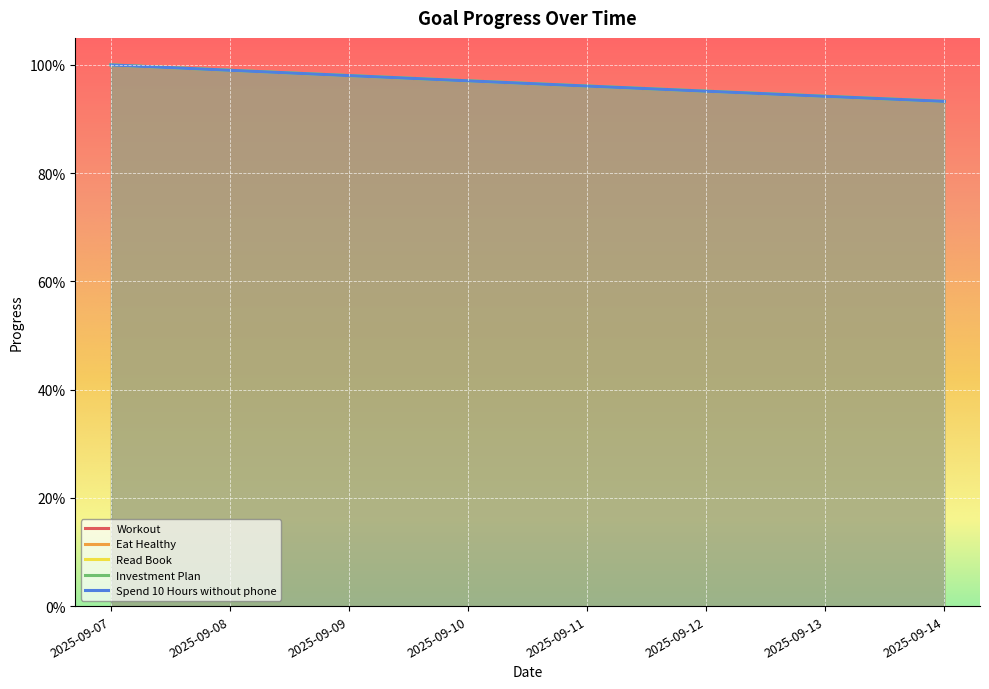

Reading left to right, transcribe all the data shown in this chart.

Workout: 1.0	1.0	1.0	1.0	1.0	1.0	0.9	0.9
Eat Healthy: 1.0	1.0	1.0	1.0	1.0	1.0	0.9	0.9
Read Book: 1.0	1.0	1.0	1.0	1.0	1.0	0.9	0.9
Investment Plan: 1.0	1.0	1.0	1.0	1.0	1.0	0.9	0.9
Spend 10 Hours without phone: 1.0	1.0	1.0	1.0	1.0	1.0	0.9	0.9